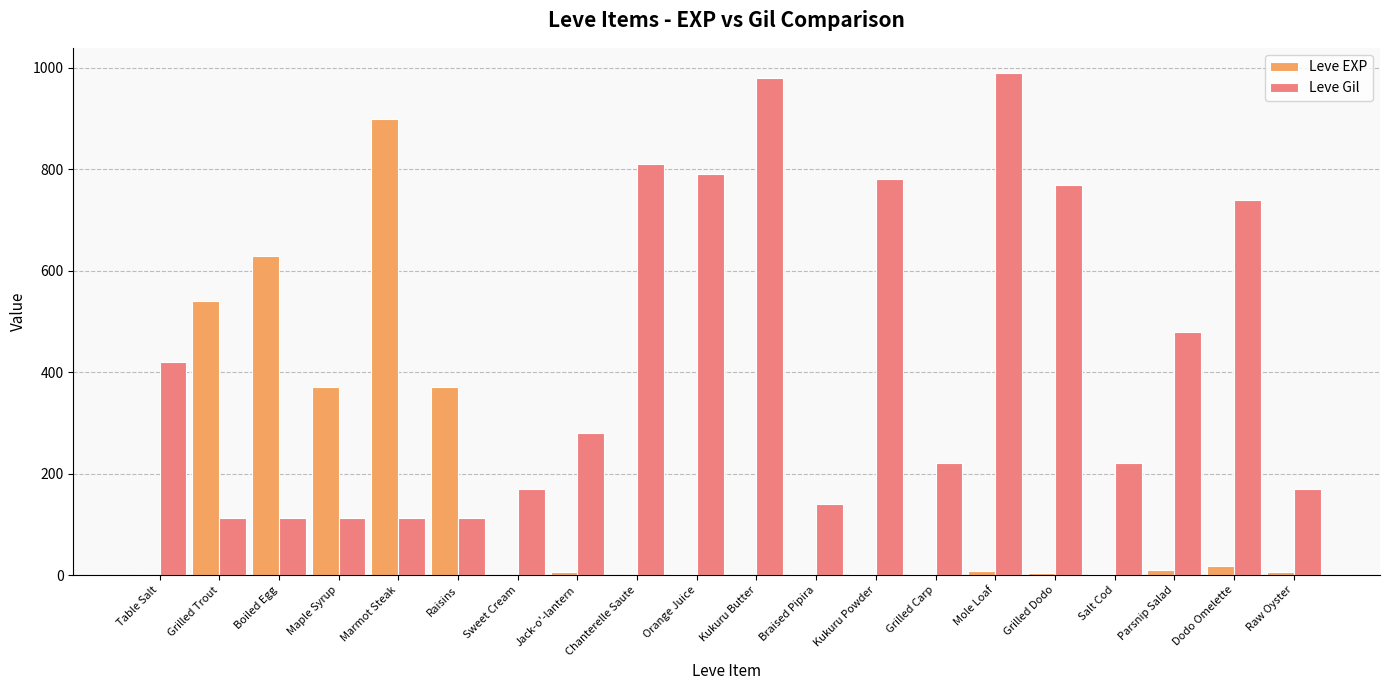

Is it true that Leve Gil equals 770 at Grilled Dodo?

True